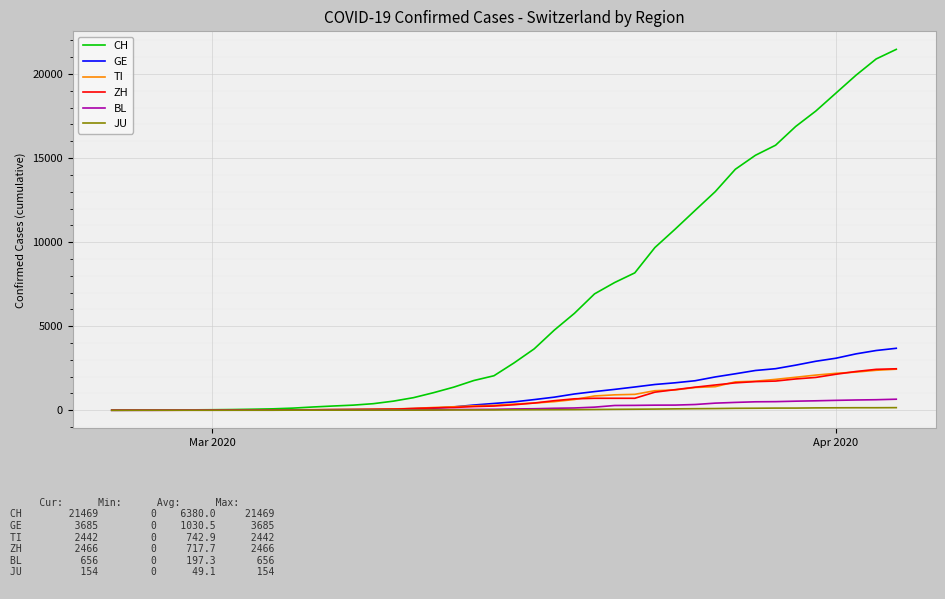

What is the maximum value shown in the chart?

21469